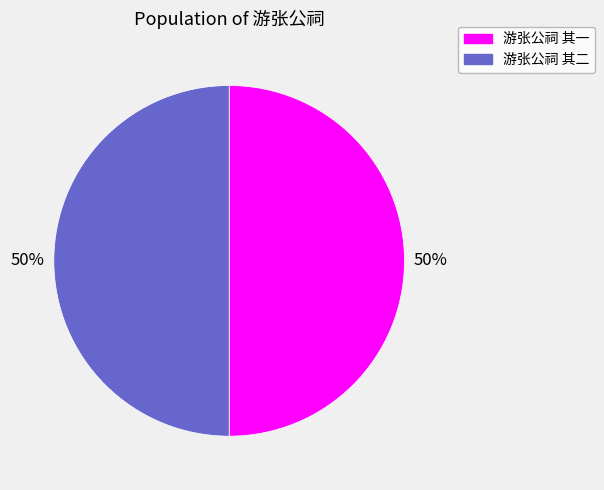

To the nearest percent, what portion does 游张公祠 其二 represent?

50%